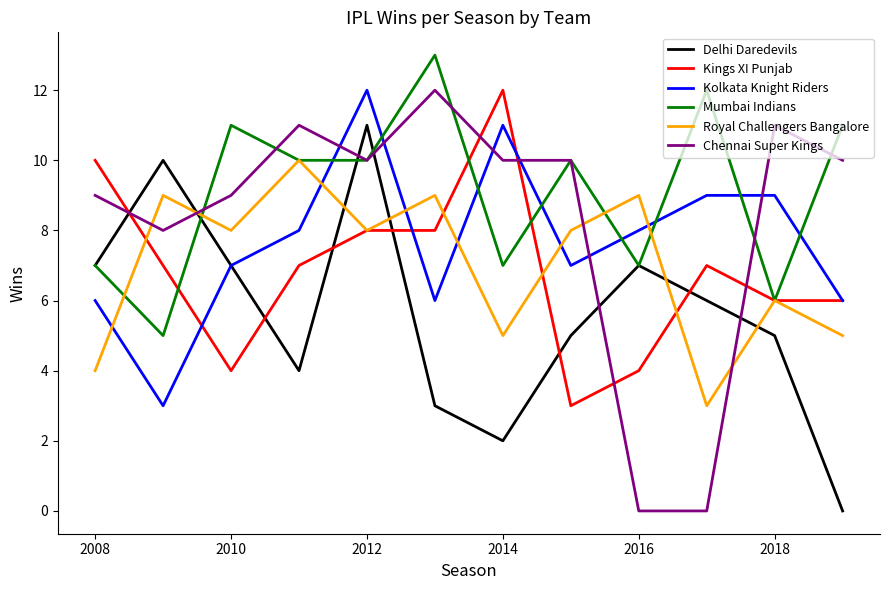

Which series has the largest total across all categories?

Mumbai Indians